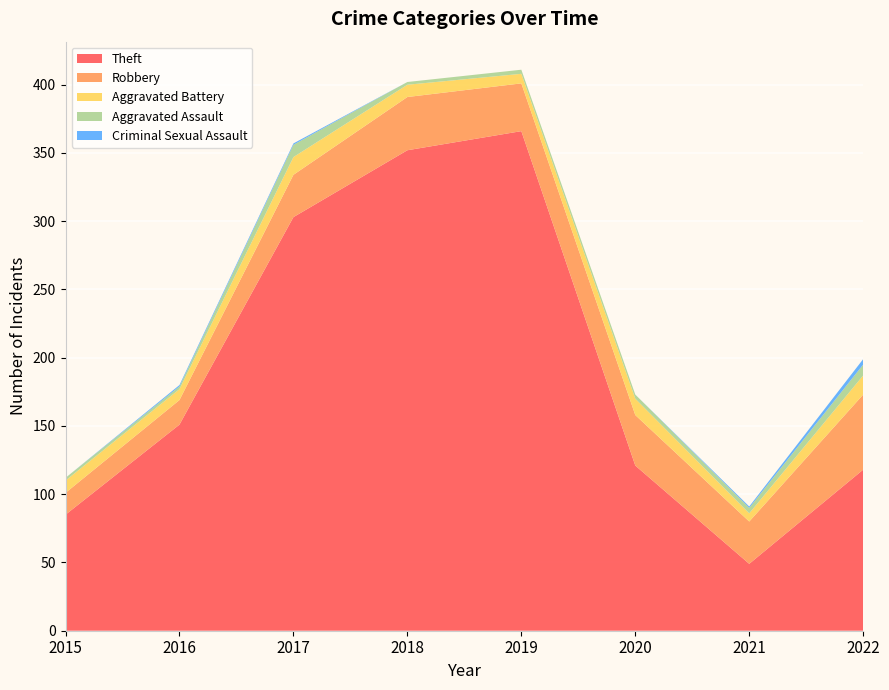

Reading left to right, transcribe all the data shown in this chart.

Theft: 2015=85	2016=151	2017=303	2018=352	2019=366	2020=121	2021=49	2022=118
Robbery: 2015=16	2016=18	2017=31	2018=39	2019=35	2020=37	2021=31	2022=55
Aggravated Battery: 2015=9	2016=8	2017=13	2018=9	2019=7	2020=12	2021=6	2022=14
Aggravated Assault: 2015=2	2016=2	2017=9	2018=2	2019=3	2020=3	2021=4	2022=8
Criminal Sexual Assault: 2015=0	2016=1	2017=1	2018=0	2019=0	2020=0	2021=1	2022=4